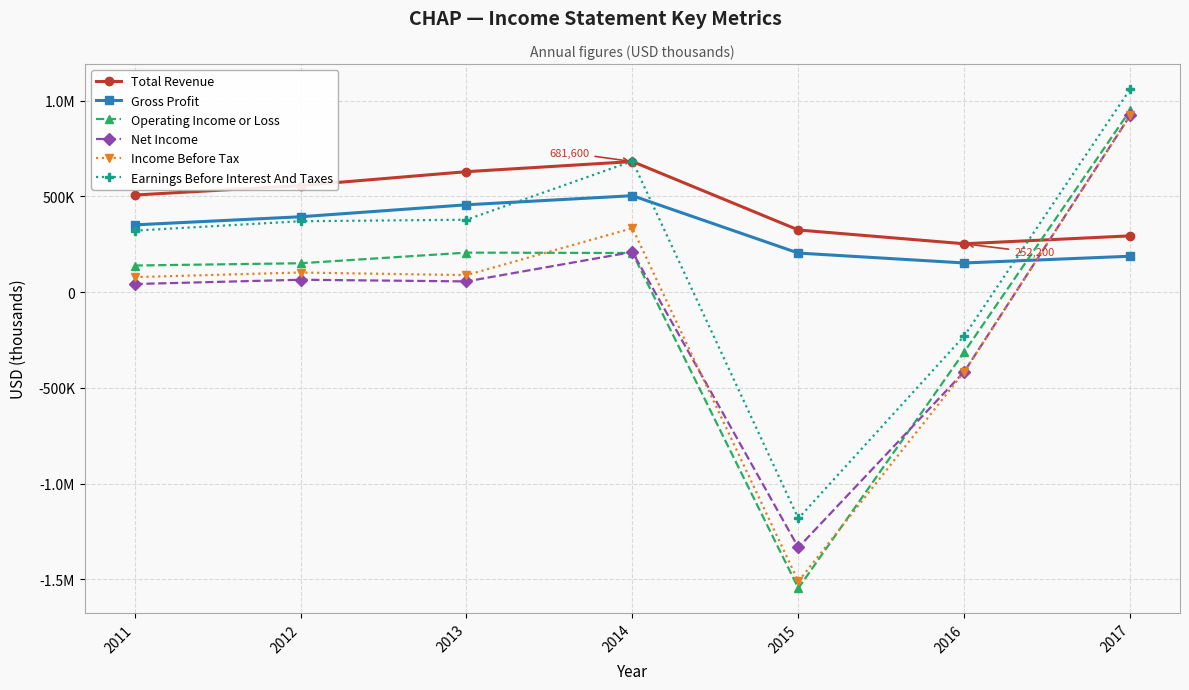

What are all the series names shown in the legend?

Total Revenue, Gross Profit, Operating Income or Loss, Net Income, Income Before Tax, Earnings Before Interest And Taxes